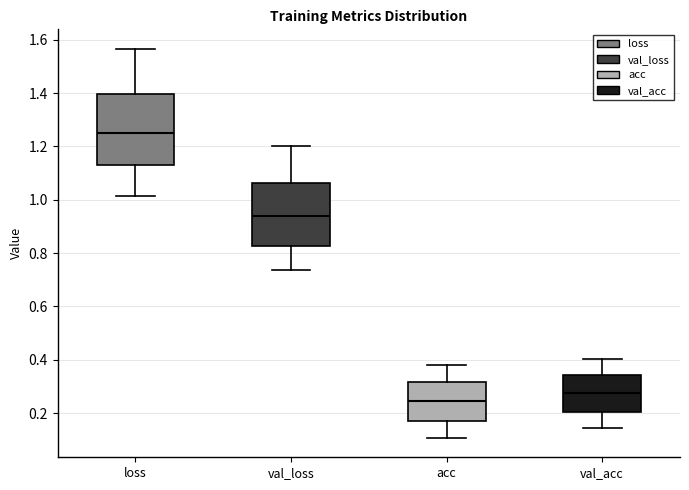

Reading left to right, transcribe this box plot: for each box, give where its median line is, the range the box spans, and where its two whiskers end, as read against the y-axis. The values are not printed on the chart, so give them approximately, as read against the axis.

loss: median 1.26, box 1.14 to 1.40, whiskers 1.02 to 1.56
val_loss: median 0.94, box 0.82 to 1.06, whiskers 0.74 to 1.20
acc: median 0.24, box 0.18 to 0.32, whiskers 0.10 to 0.38
val_acc: median 0.28, box 0.20 to 0.34, whiskers 0.14 to 0.40